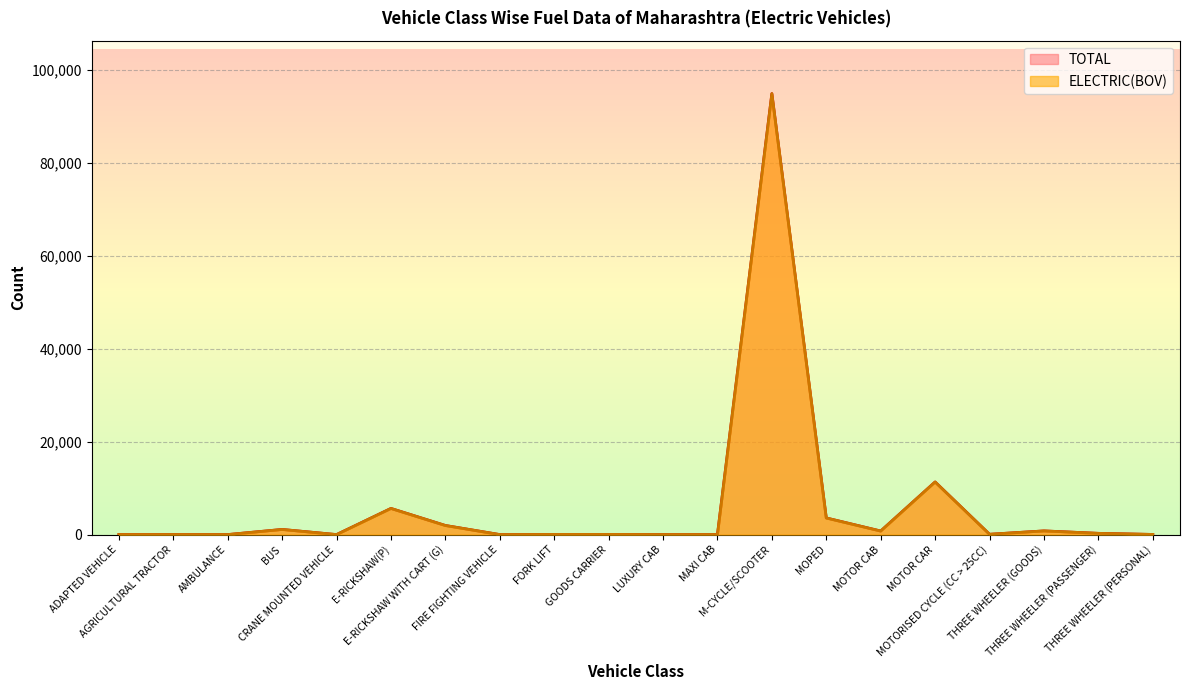

True or false: TOTAL has a value of 53 at THREE WHEELER (PERSONAL).

False